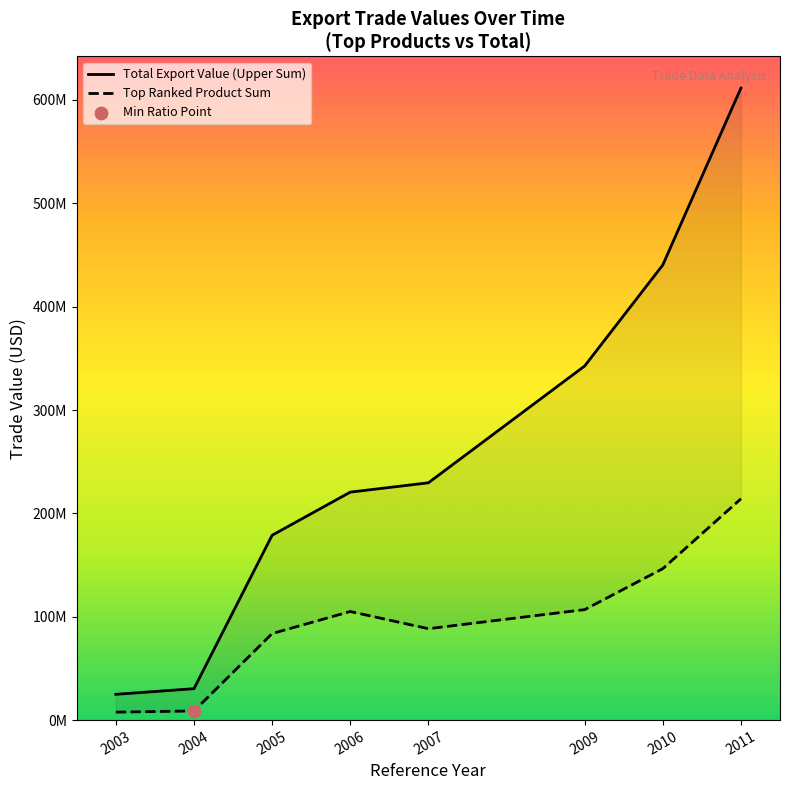

Is the value of product_upper_sum at 2005 greater than the value of product_sum_rank1 at 2006?

Yes